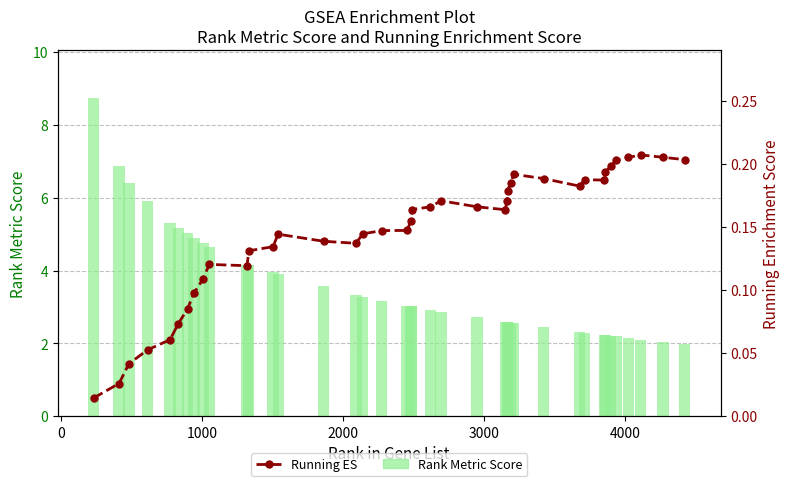

What is the minimum value for Rank Metric Score?

2.0